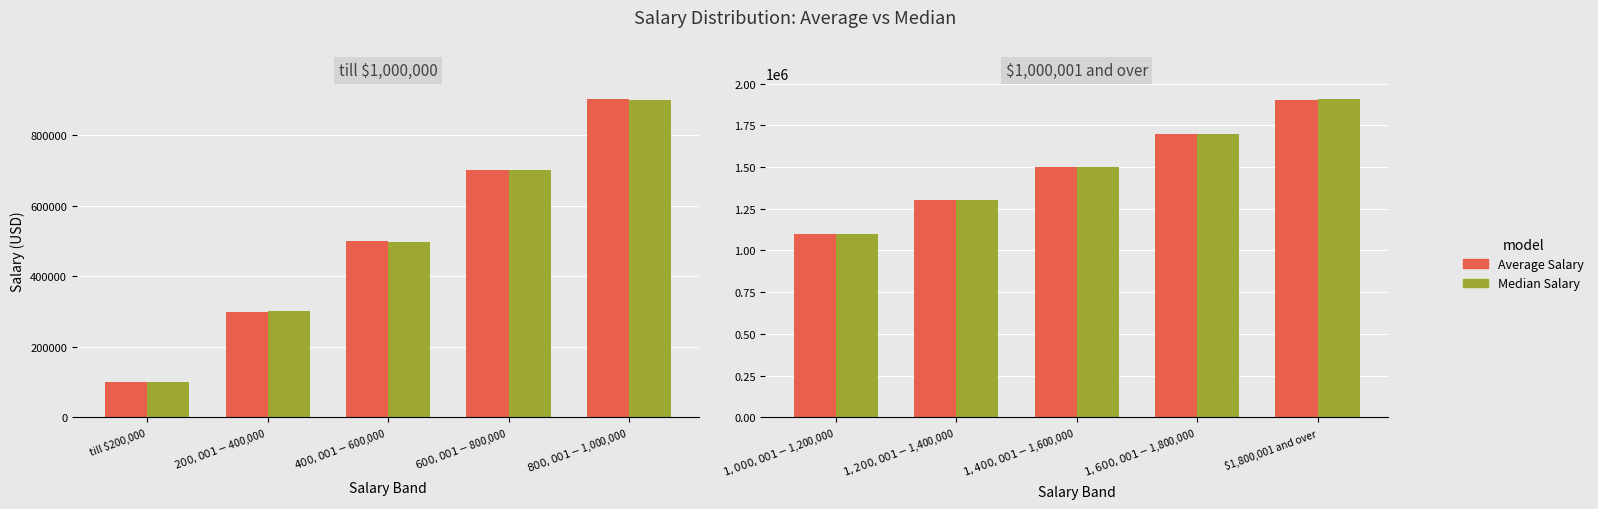

Is it true that Average Salary equals 2044614.3 at $1,200,001 - $1,400,000?

False